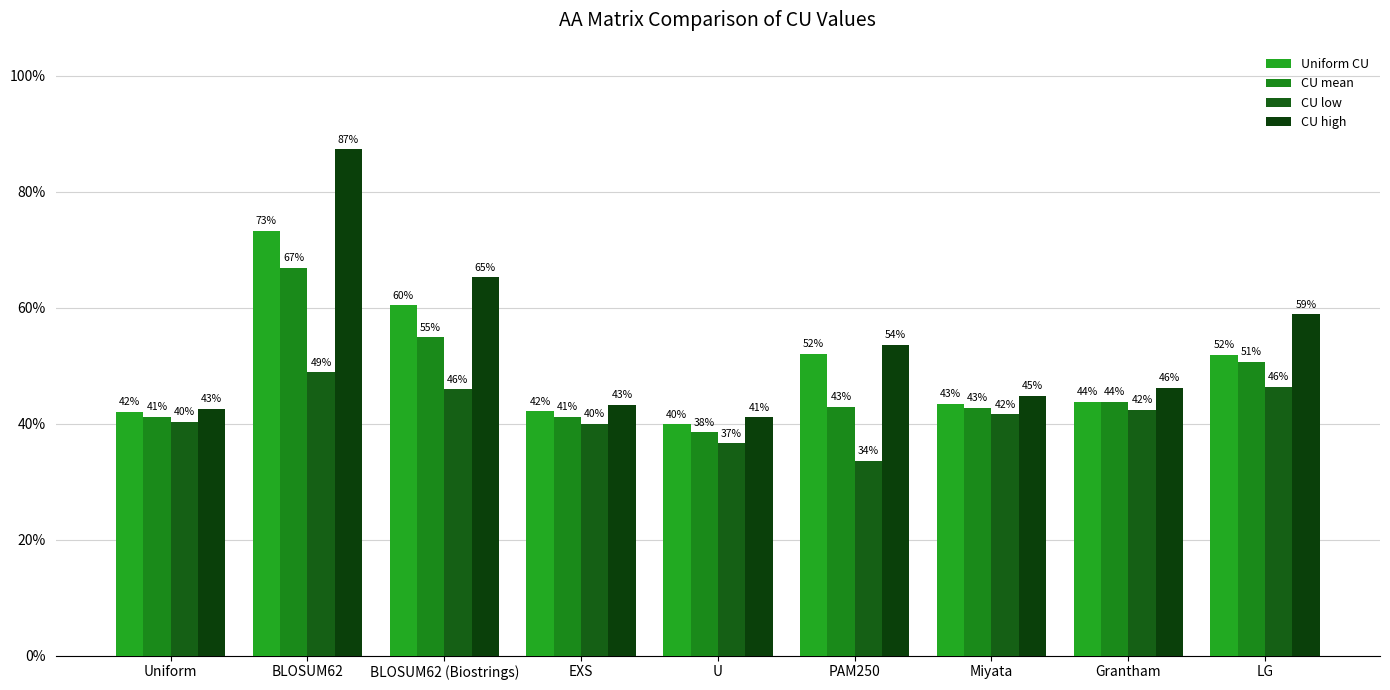

Does the chart contain stacked bars?

No